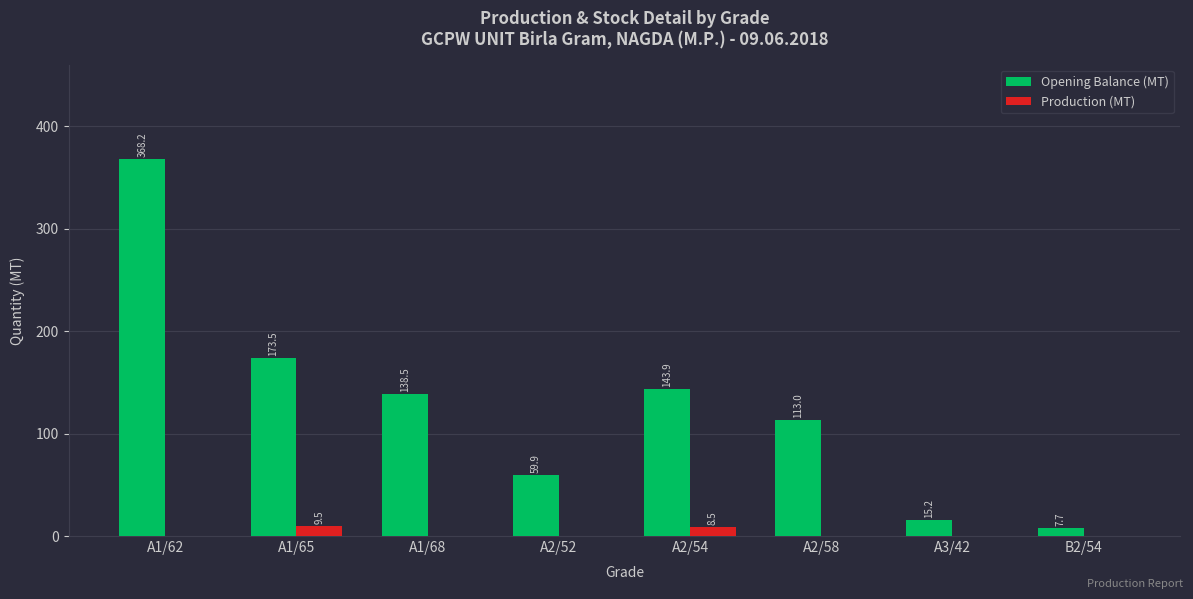

At which label does Opening Balance (MT) first exceed 138?

A1/62